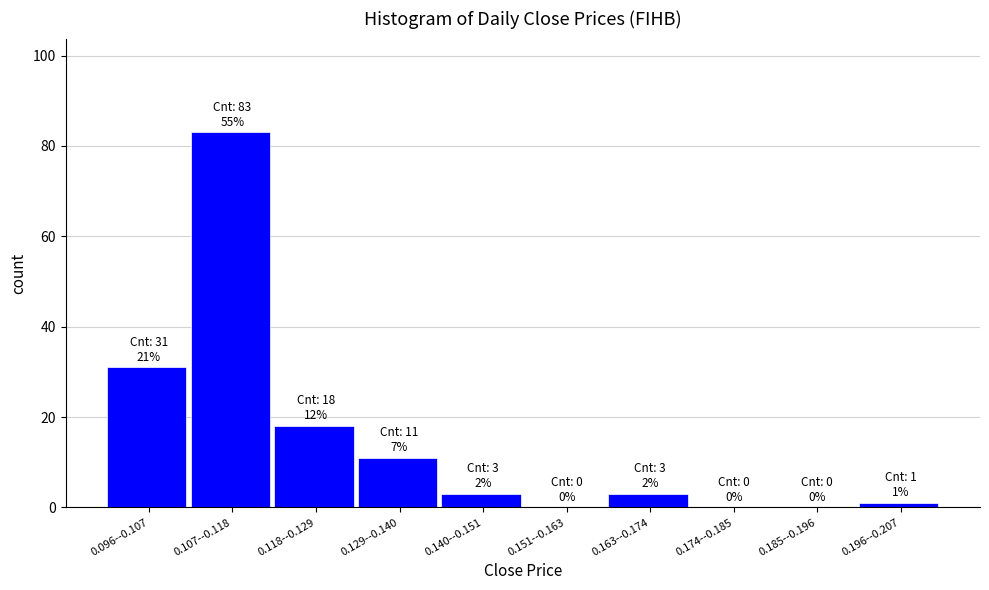

Reading left to right, transcribe all the data shown in this chart.

0.096--0.107=31	0.107--0.118=83	0.118--0.129=18	0.129--0.140=11	0.140--0.151=3	0.151--0.163=0	0.163--0.174=3	0.174--0.185=0	0.185--0.196=0	0.196--0.207=1